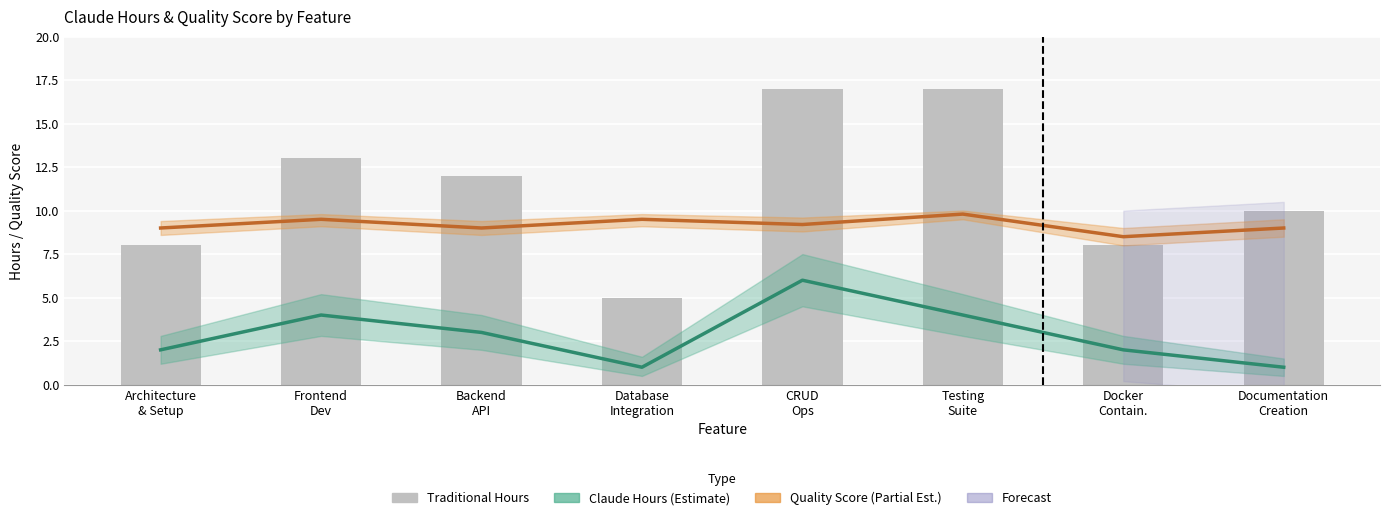

What is the average value of the Claude Hours (Estimate) series?

2.9